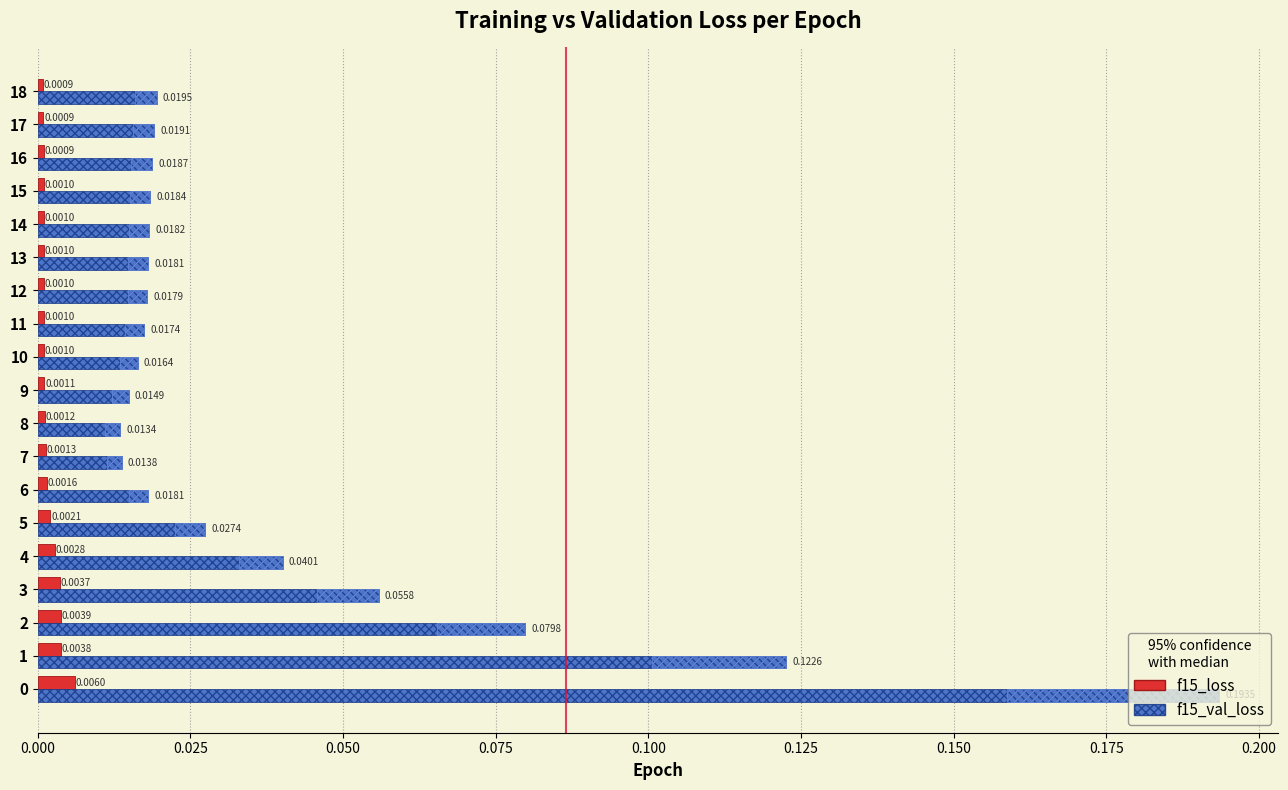

Reading left to right, transcribe all the data shown in this chart.

f15_loss: 0.0	0.0	0.0	0.0	0.0	0.0	0.0	0.0	0.0	0.0	0.0	0.0	0.0	0.0	0.0	0.0	0.0	0.0	0.0
f15_val_loss: 0.2	0.1	0.1	0.1	0.0	0.0	0.0	0.0	0.0	0.0	0.0	0.0	0.0	0.0	0.0	0.0	0.0	0.0	0.0